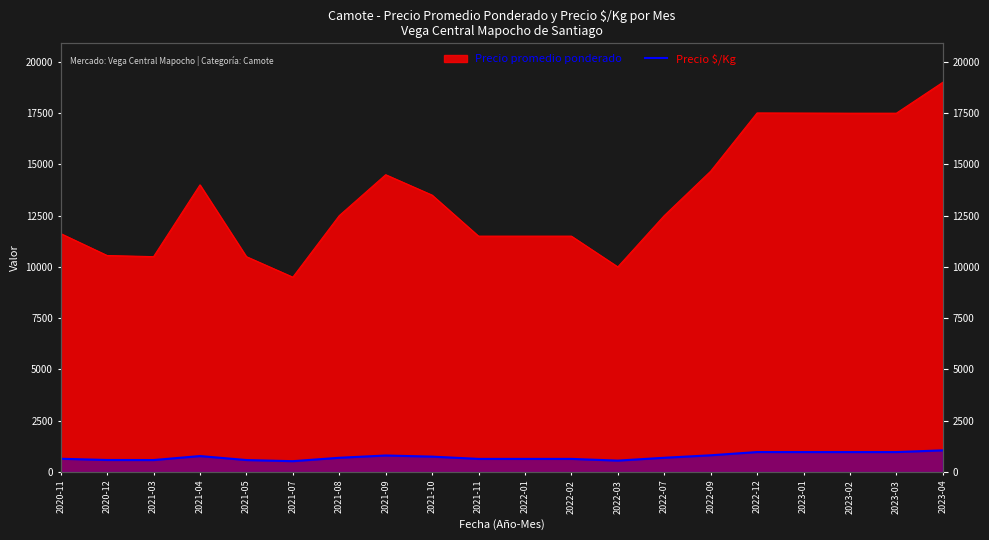

Which category has the lowest value across all series?

2021-07